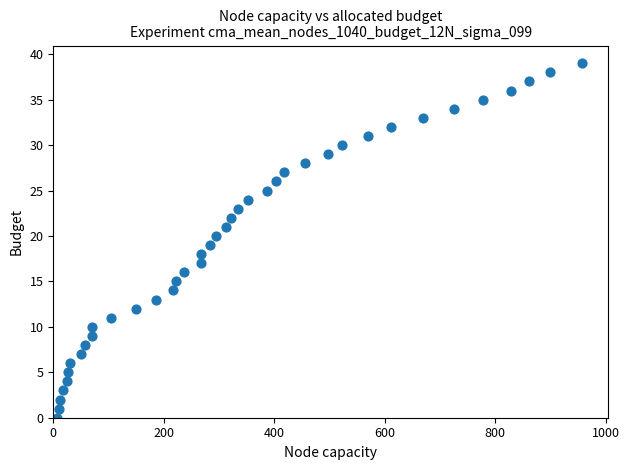

What is the range of Y values (max minus min)?

39